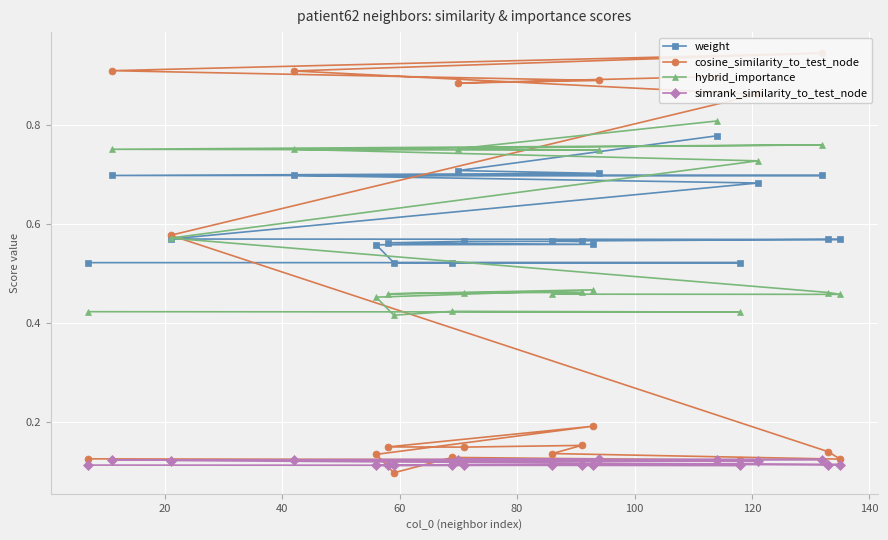

How many hybrid_importance values are between 0 and 1?

20